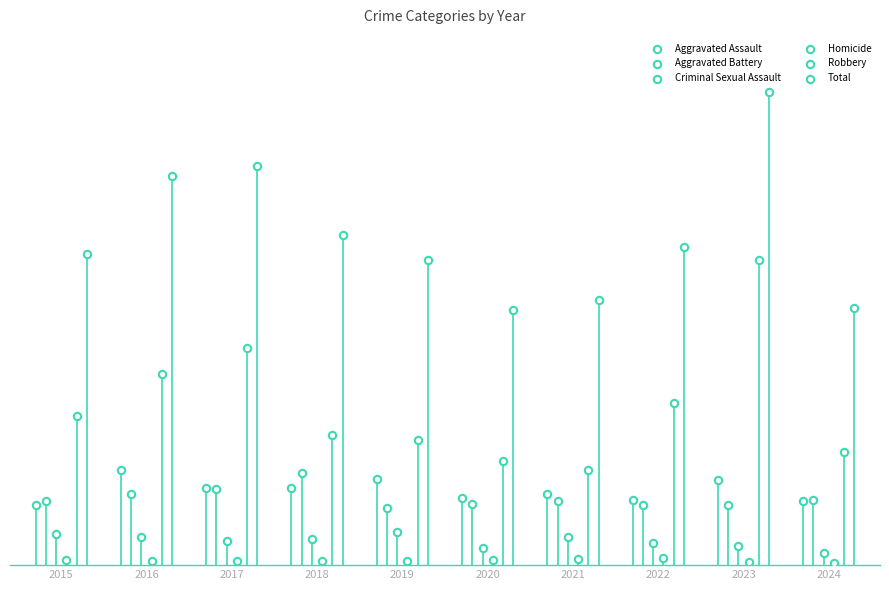

Which series contains the lowest Y value?

Homicide